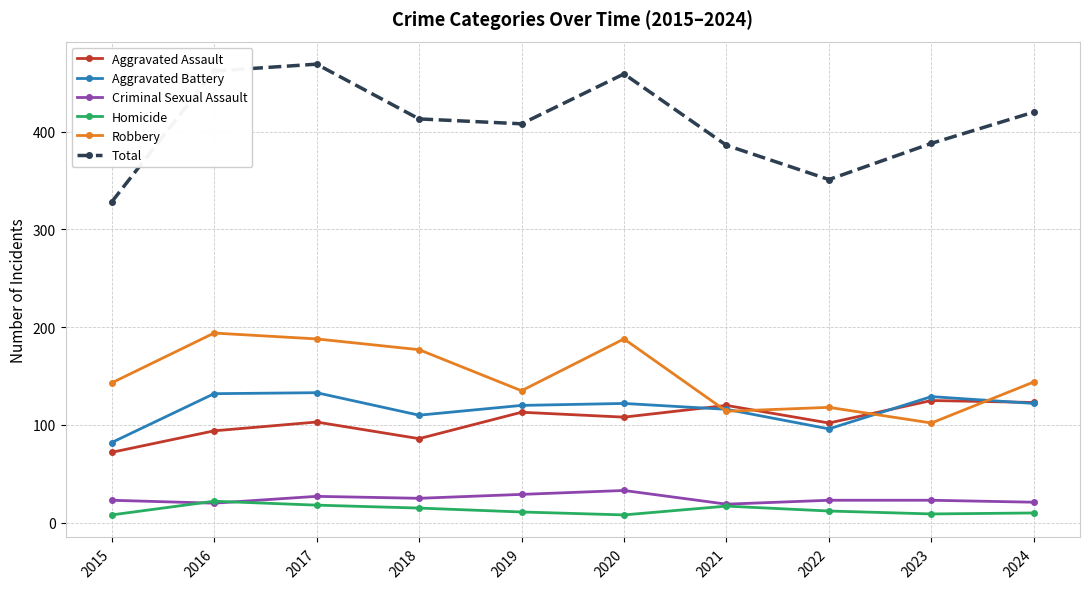

Which series has the widest spread of values?

Total